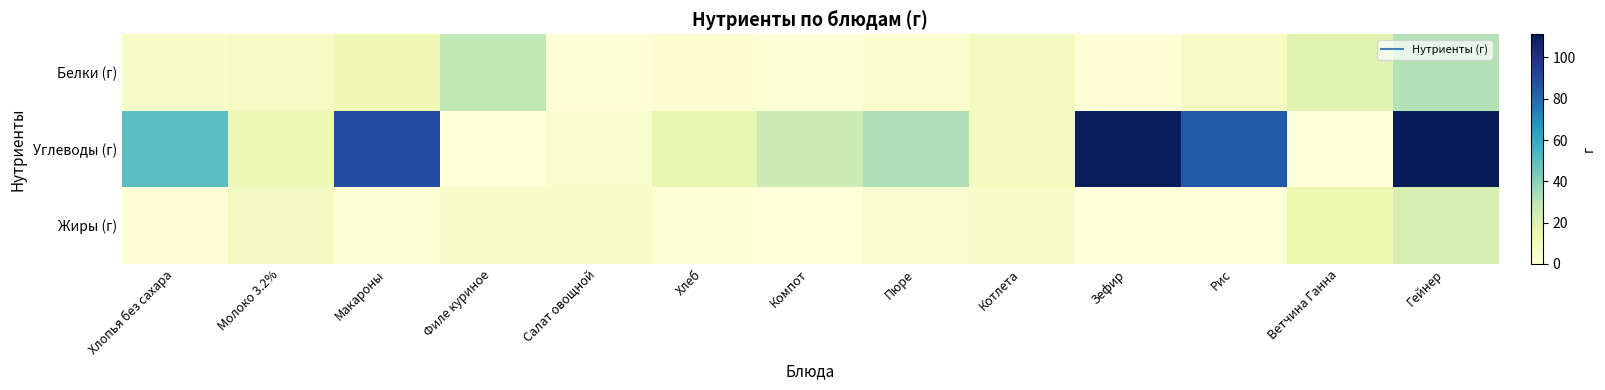

Which category has the highest value across all series?

Гейнер